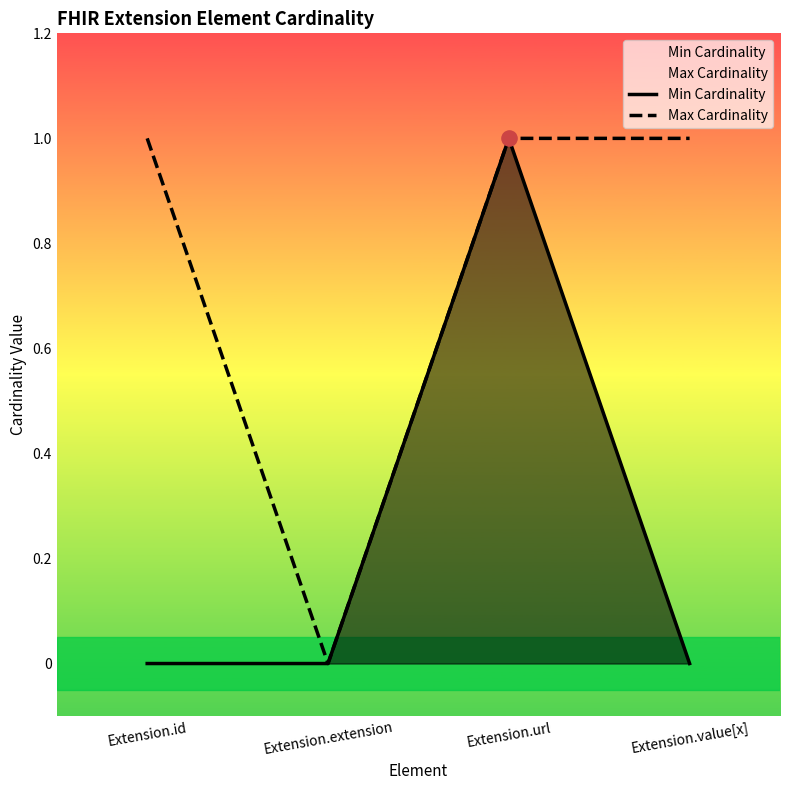

Is the value of Max Cardinality at Extension.extension greater than the value of Min Cardinality at Extension.value[x]?

No